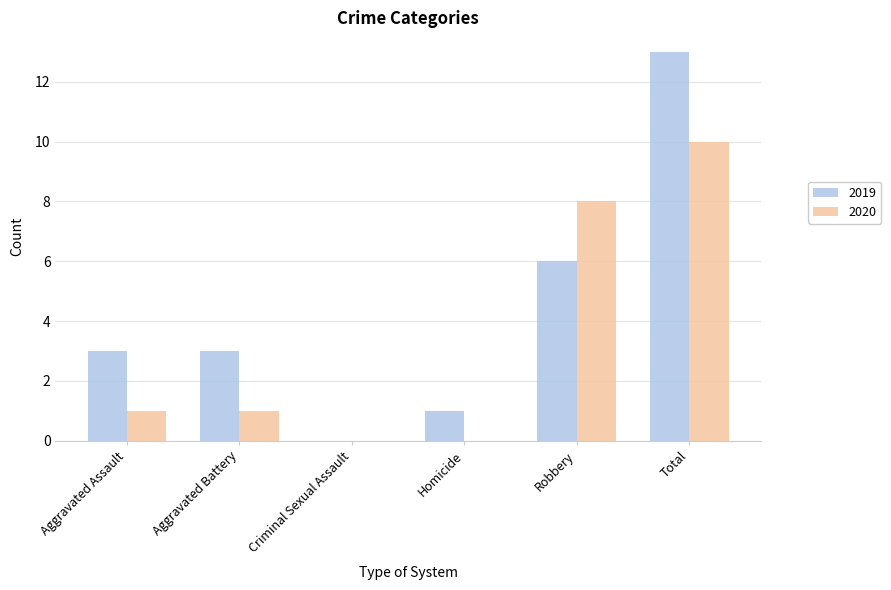

How many series are shown in this chart?

2